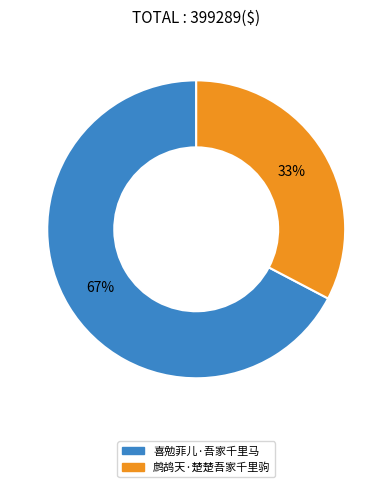

Does 鹧鸪天·楚楚吾家千里驹 represent more than half of the total?

No